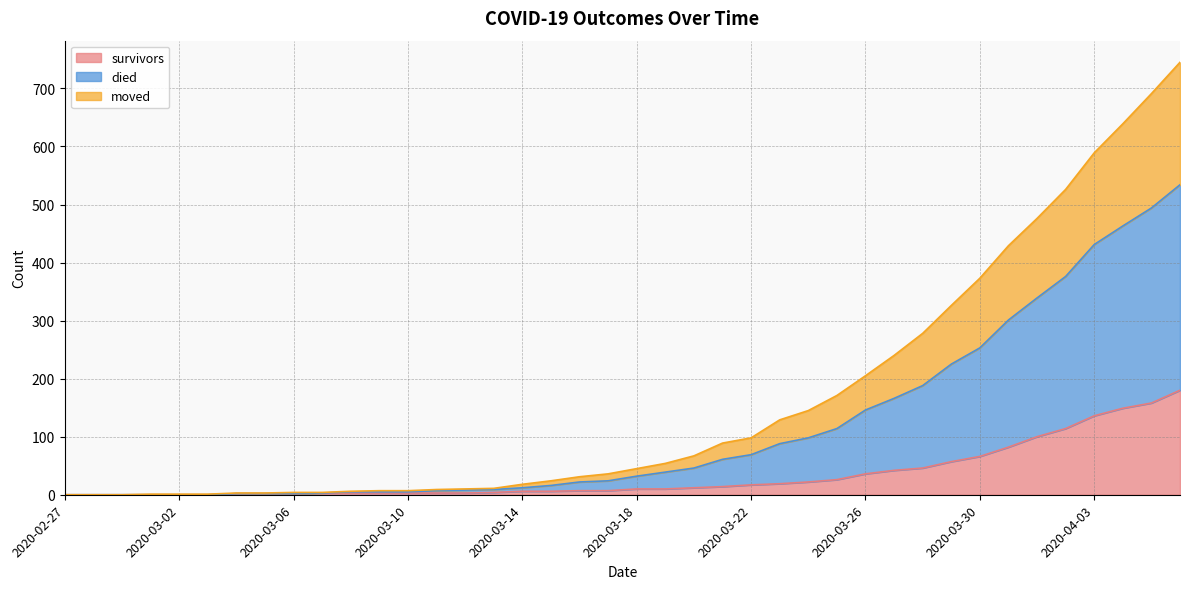

True or false: died and moved intersect in this chart.

False